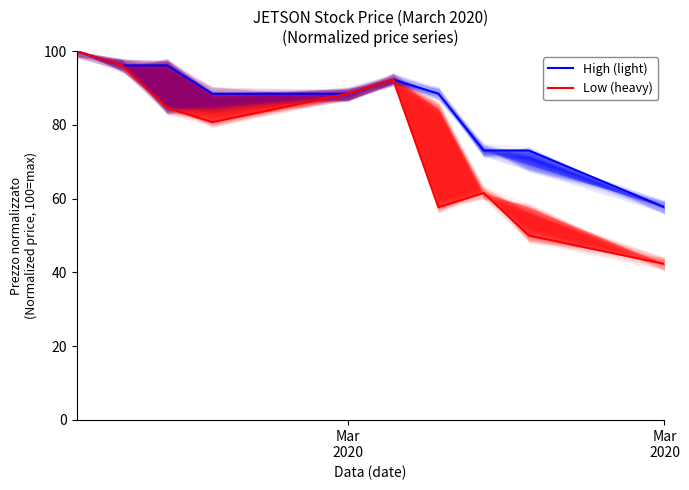

Rank the series by their maximum value, from lowest to highest.

High (light), Low (heavy)